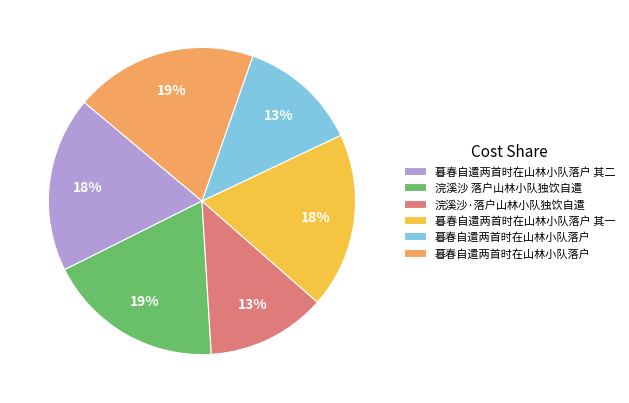

To the nearest percent, what is the average slice percentage?

17%